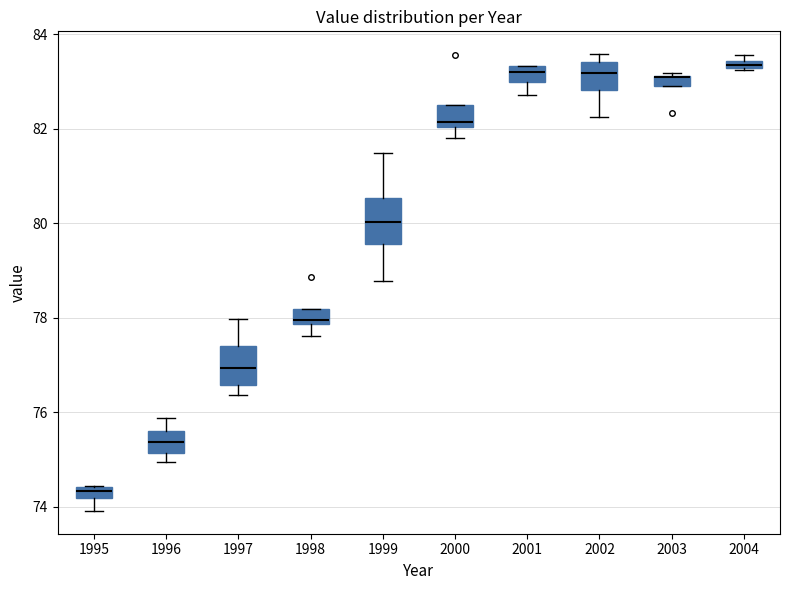

Where is the upper edge of the box at x = 1995 on the y-axis? The values are not printed on the chart, so give them approximately, as read against the axis.

74.4